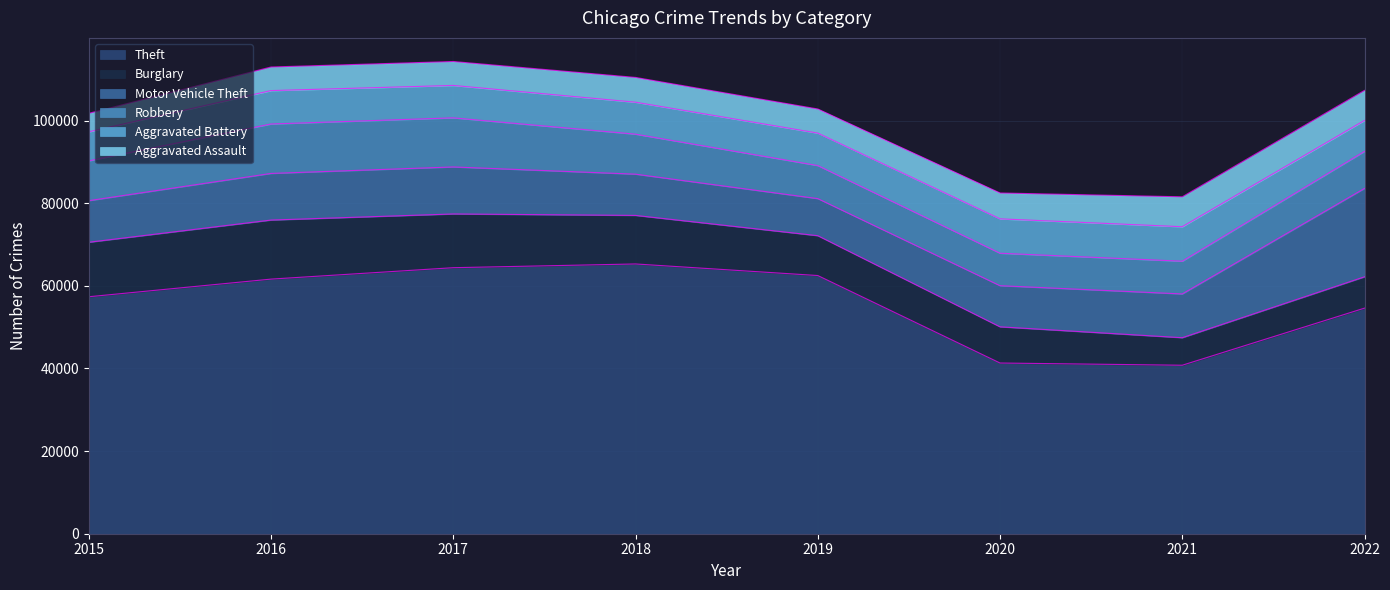

What is the value of the Robbery point at the 2nd from the left?

11960